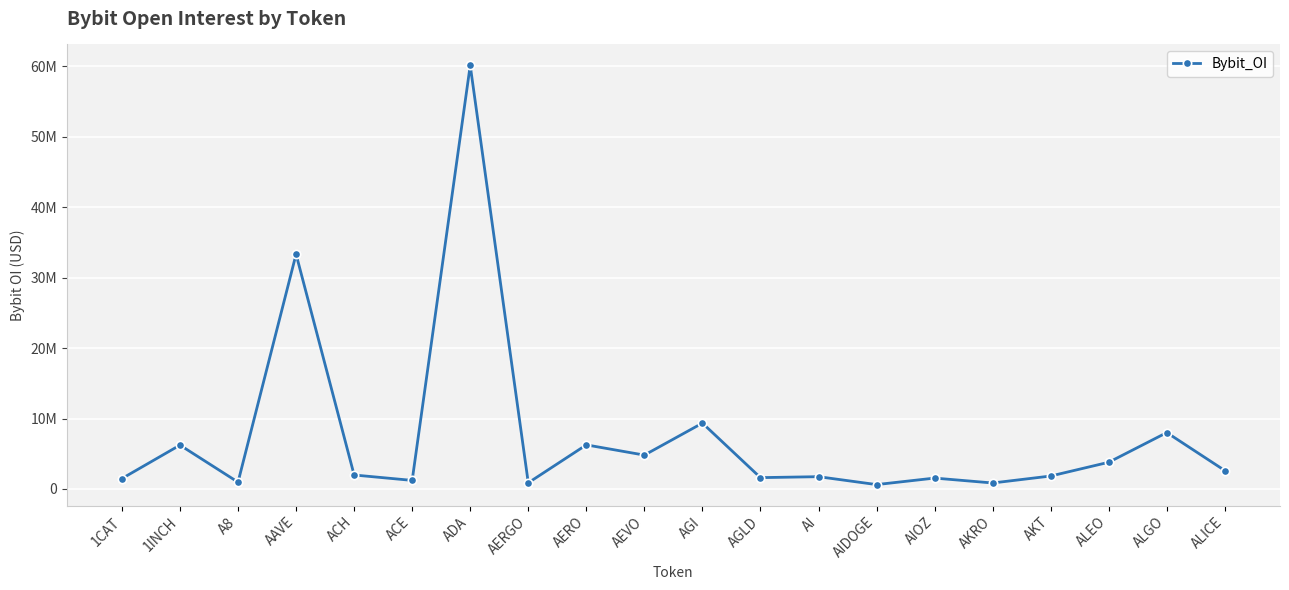

Where is the first local maximum?

1INCH